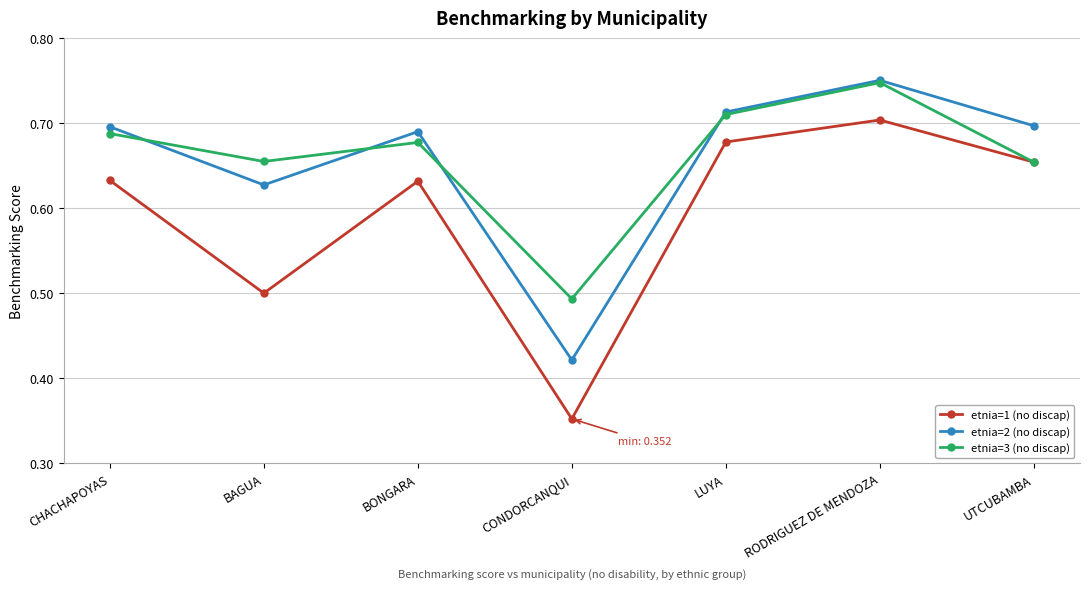

What are all the series names shown in the legend?

etnia=1 (no discap), etnia=2 (no discap), etnia=3 (no discap)